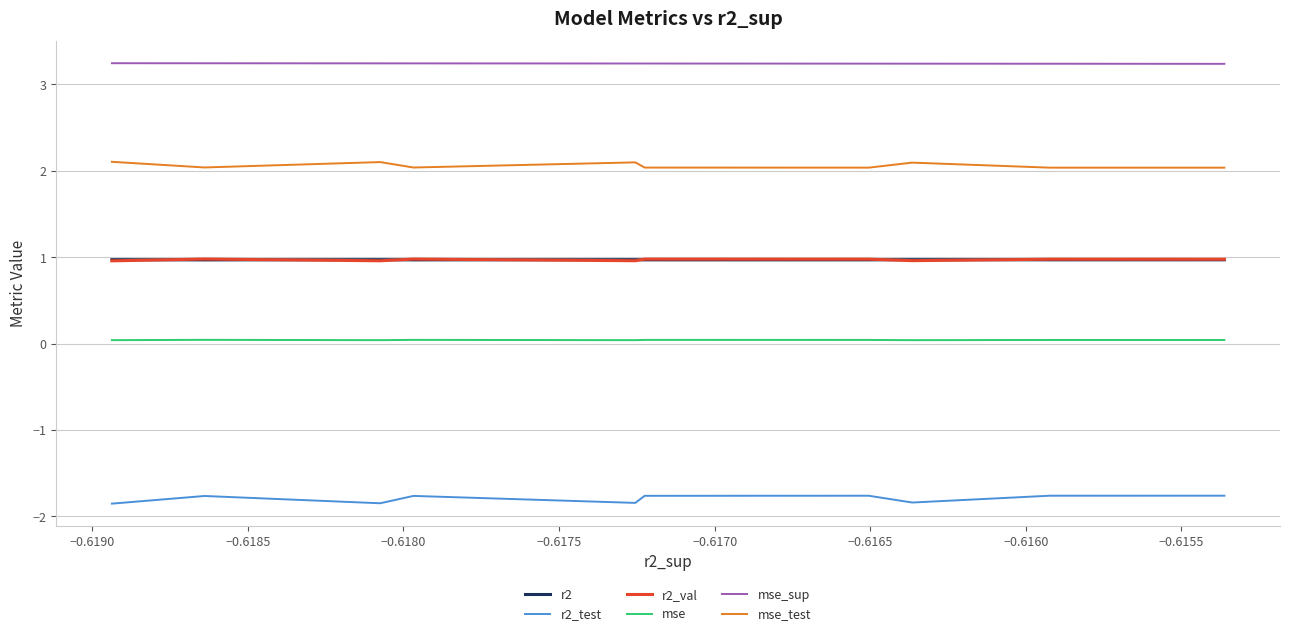

Is this an area chart (filled region under the line)?

No